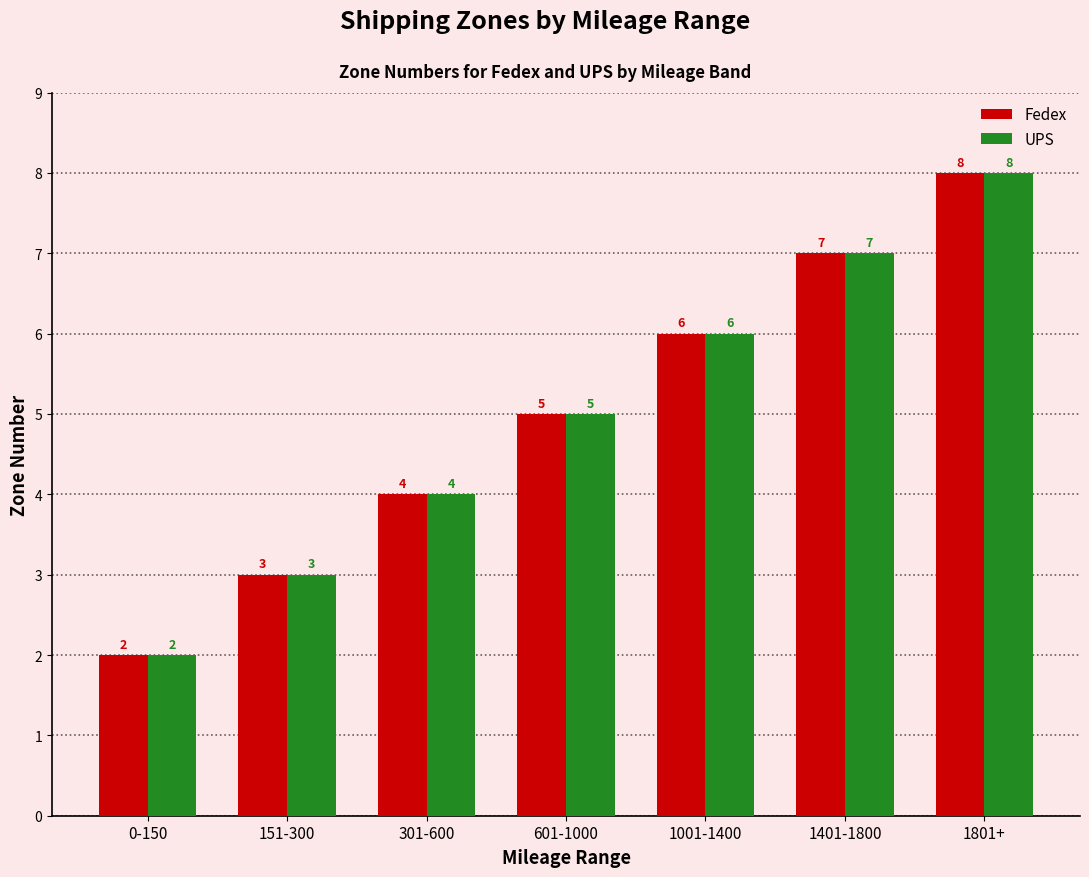

Reading right to left, extract all data points from this chart.

Fedex: 1801+=8	1401-1800=7	1001-1400=6	601-1000=5	301-600=4	151-300=3	0-150=2
UPS: 1801+=8	1401-1800=7	1001-1400=6	601-1000=5	301-600=4	151-300=3	0-150=2